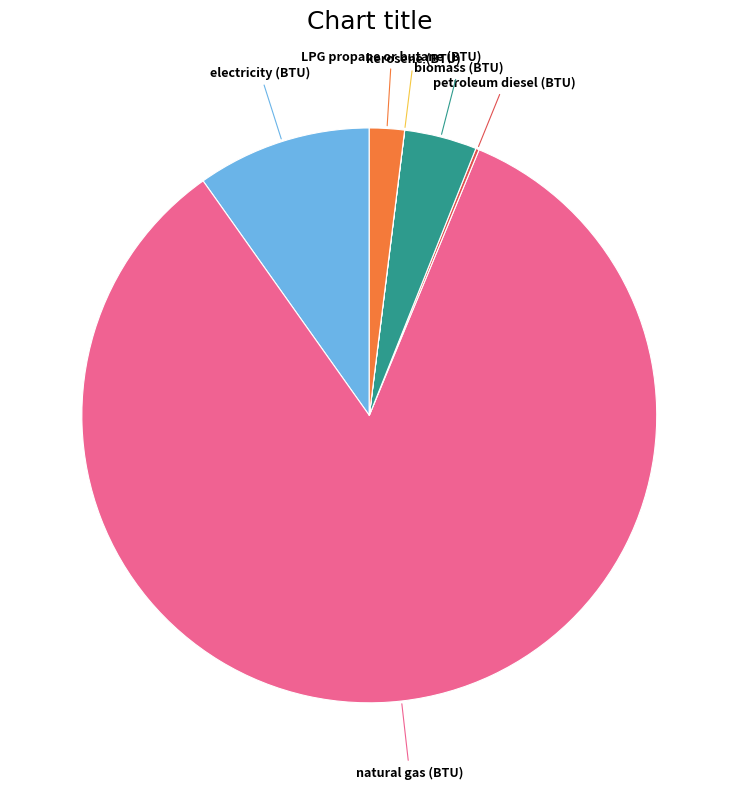

Is there any slice that represents more than half of the pie?

Yes